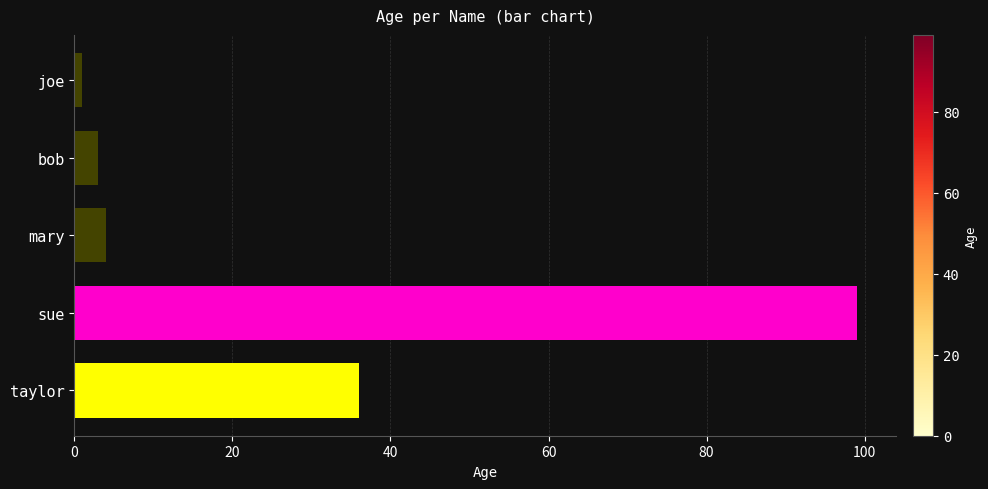

Which has a higher value, sue or joe?

sue